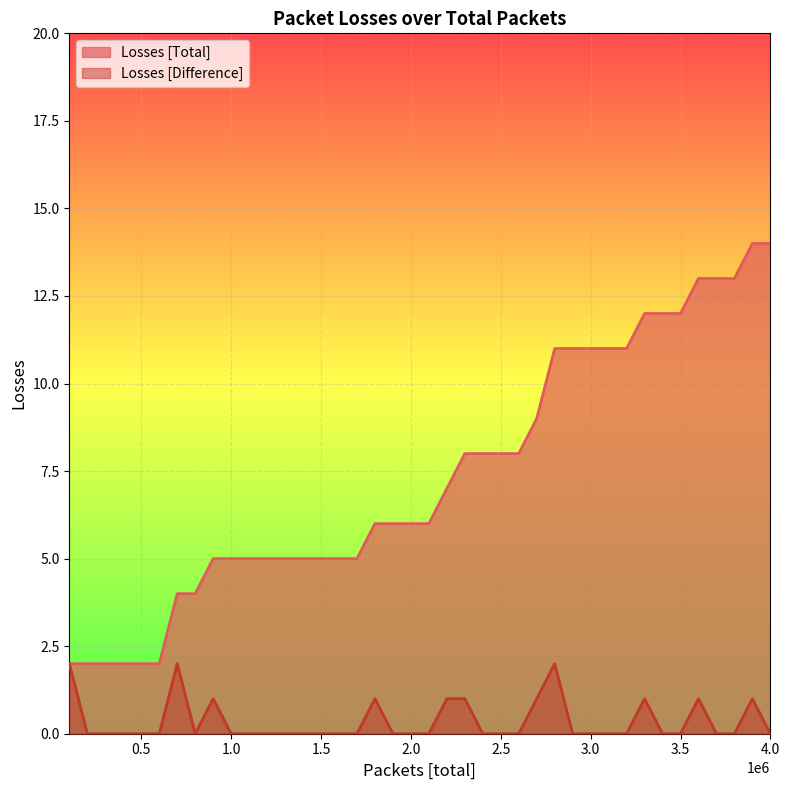

Which series has the largest total across all categories?

Losses [Total]